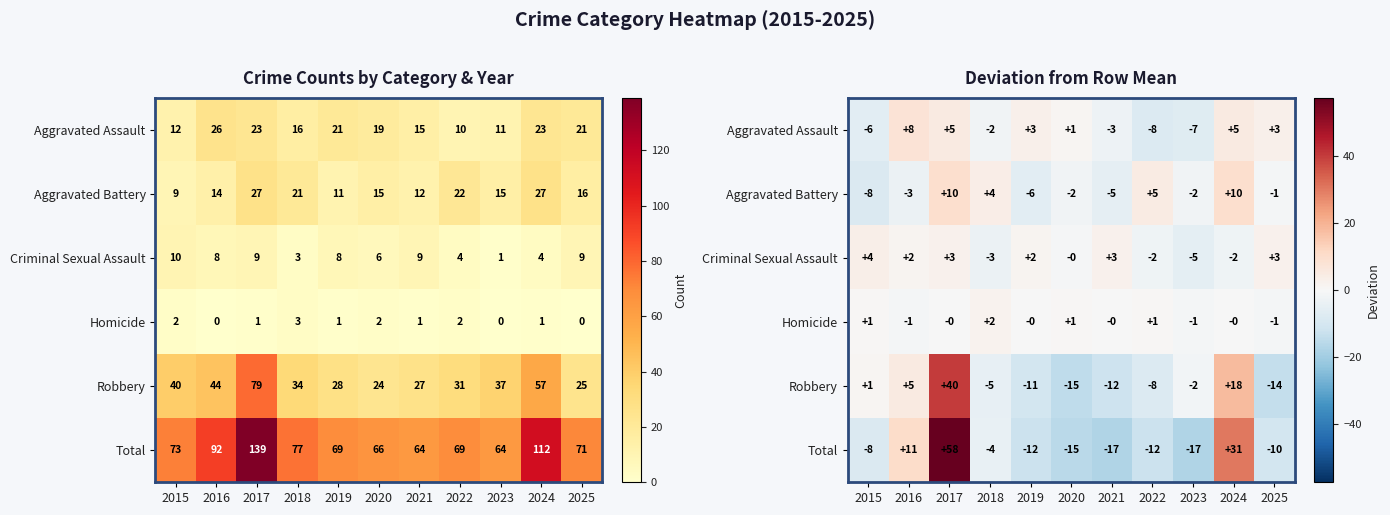

Which series has the largest range (max minus min)?

Total